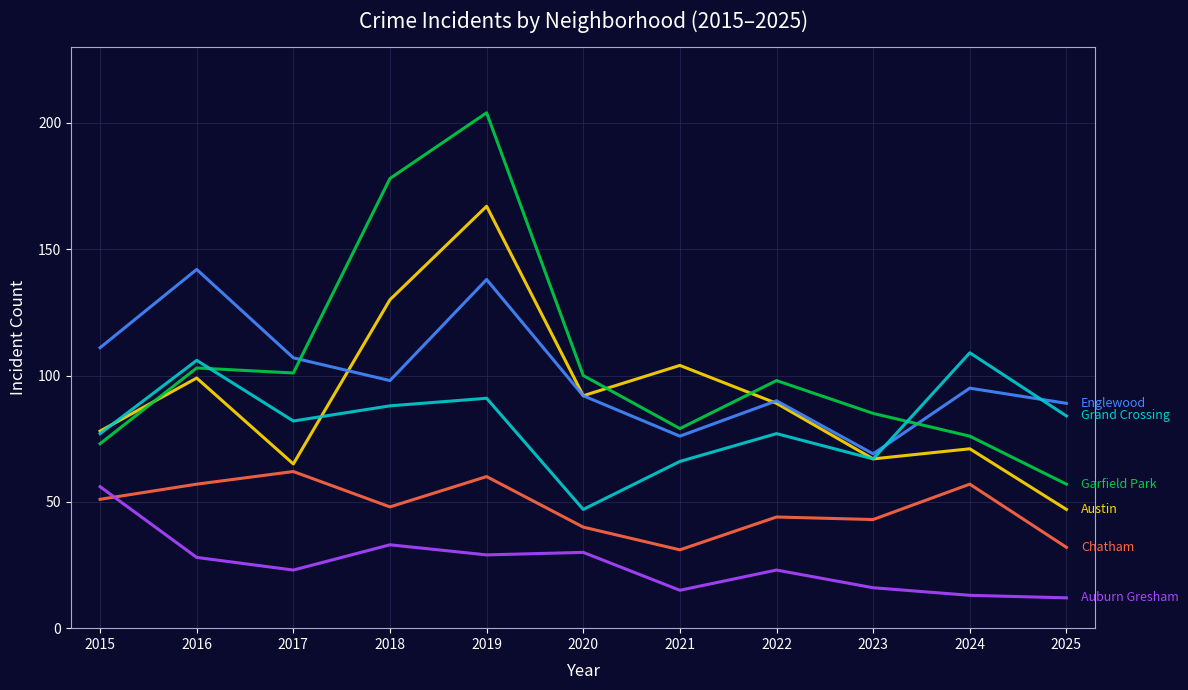

What is the spread (max minus min) of values at 2023?

69